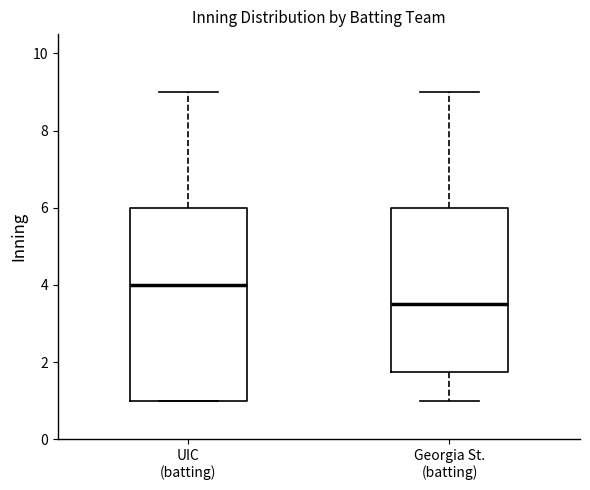

Comparing the boxes themselves (not the whiskers), which one is the tallest?

UIC (batting)